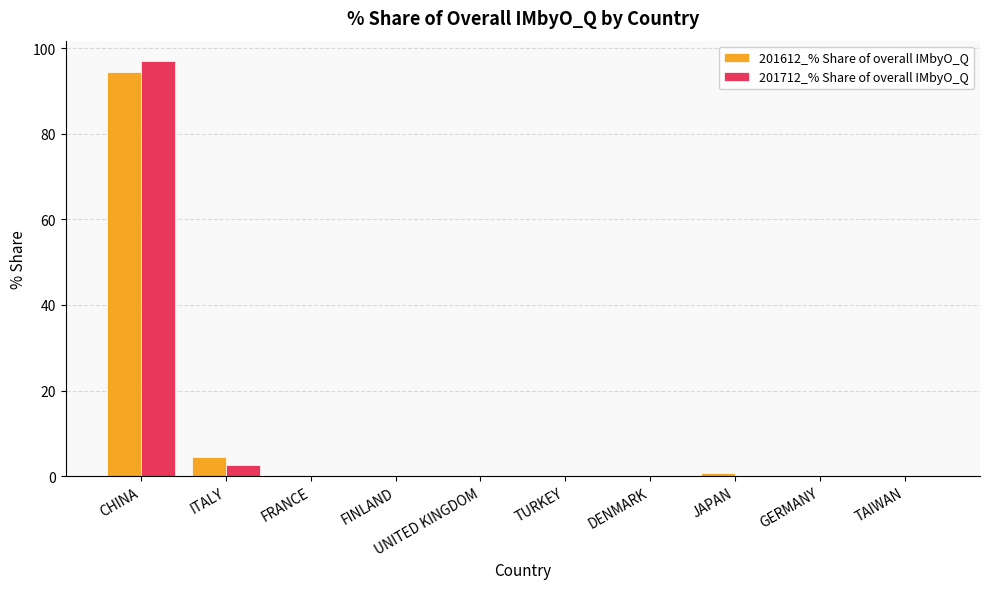

At which category is the sum across all series the highest?

CHINA